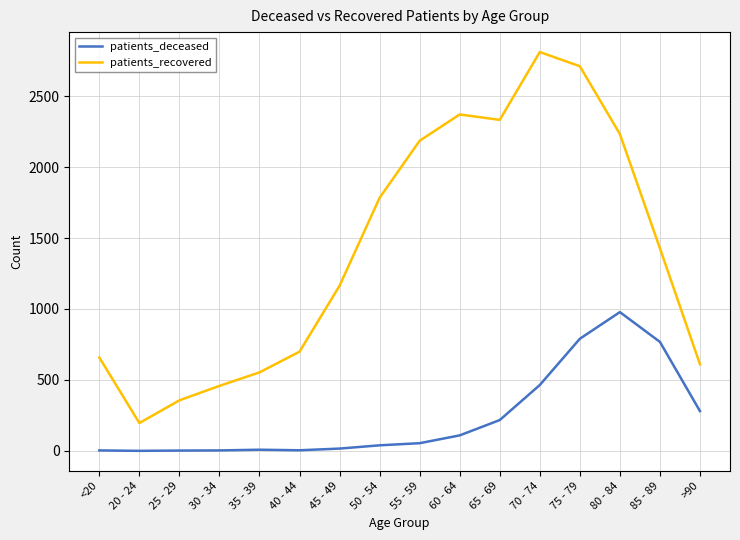

List the series in order of their overall mean, lowest first.

patients_deceased, patients_recovered